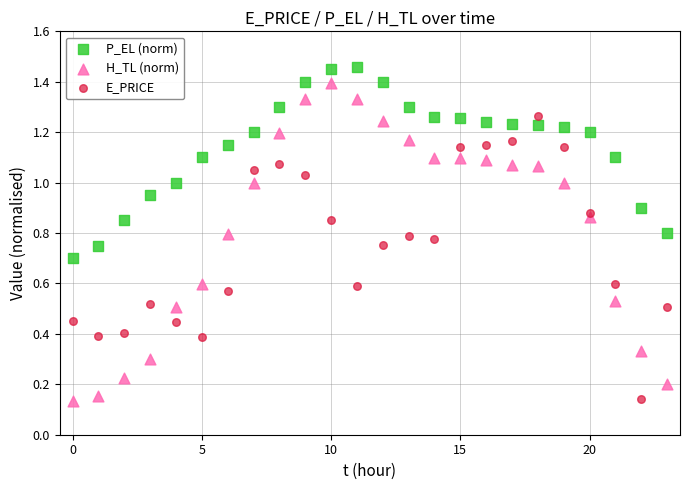

Which series has the widest spread of Y values?

H_TL (norm)